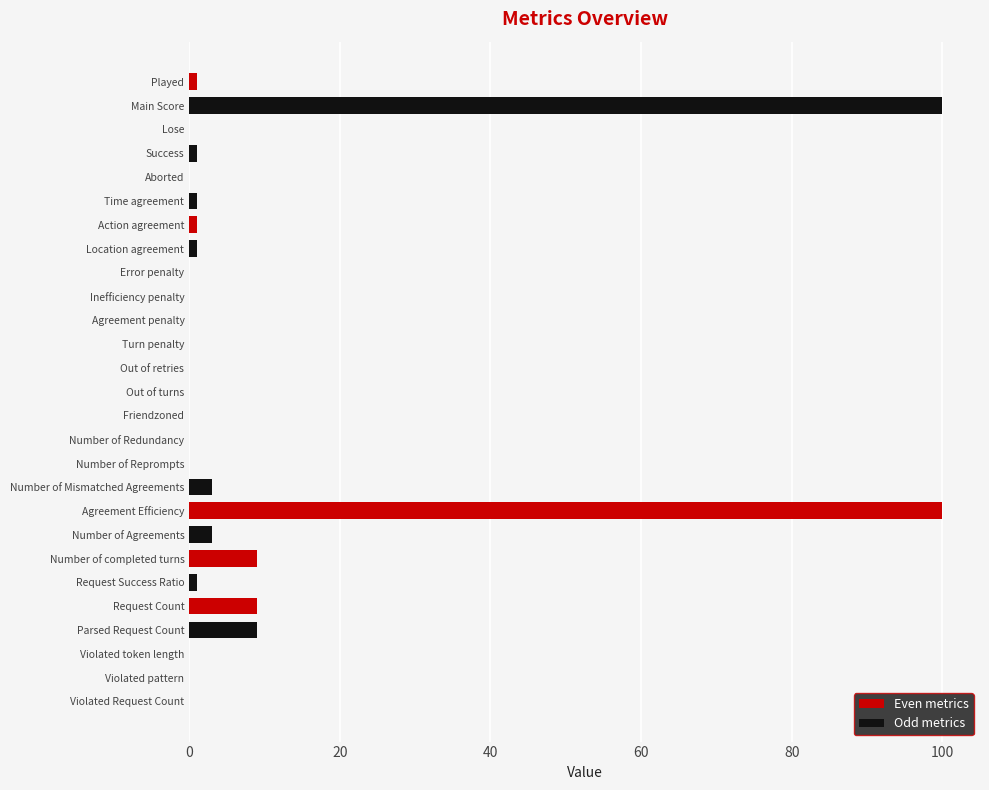

Reading left to right, list all the values displayed in this chart.

Violated Request Count=0	Violated pattern=0	Violated token length=0	Parsed Request Count=9	Request Count=9	Request Success Ratio=1	Number of completed turns=9	Number of Agreements=3	Agreement Efficiency=100	Number of Mismatched Agreements=3	Number of Reprompts=0	Number of Redundancy=0	Friendzoned=0	Out of turns=0	Out of retries=0	Turn penalty=0	Agreement penalty=0	Inefficiency penalty=0	Error penalty=0	Location agreement=1	Action agreement=1	Time agreement=1	Aborted=0	Success=1	Lose=0	Main Score=100	Played=1